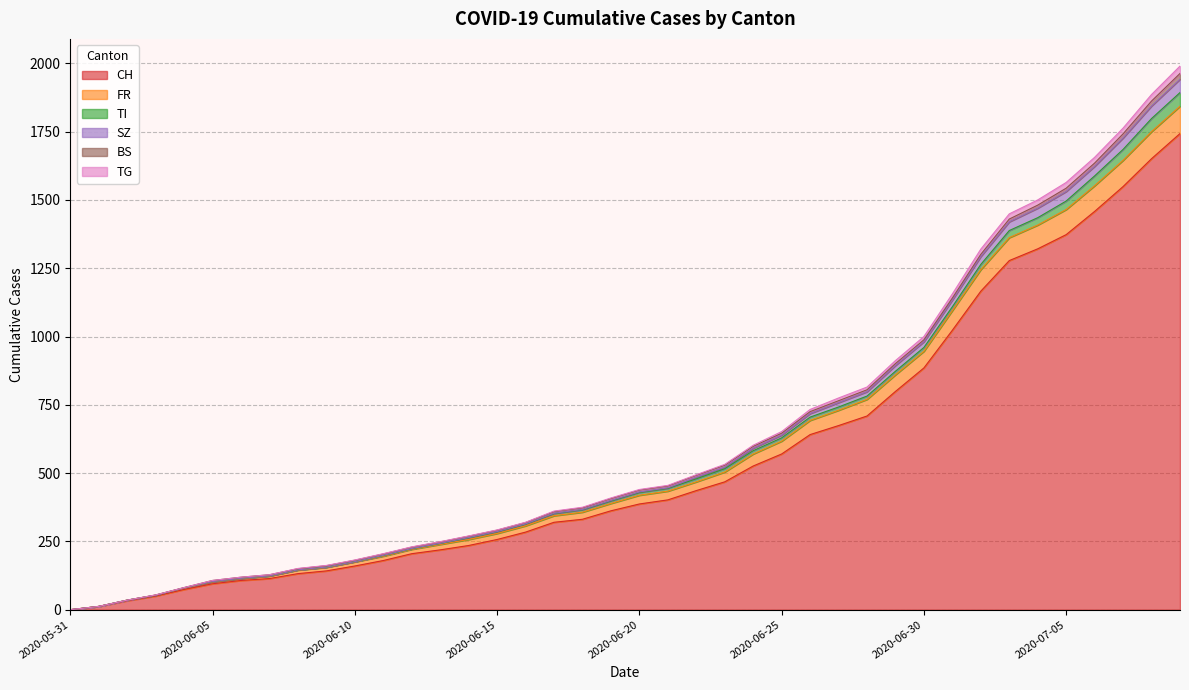

Is the value of TG at 2020-06-03 greater than the value of SZ at 2020-06-18?

No